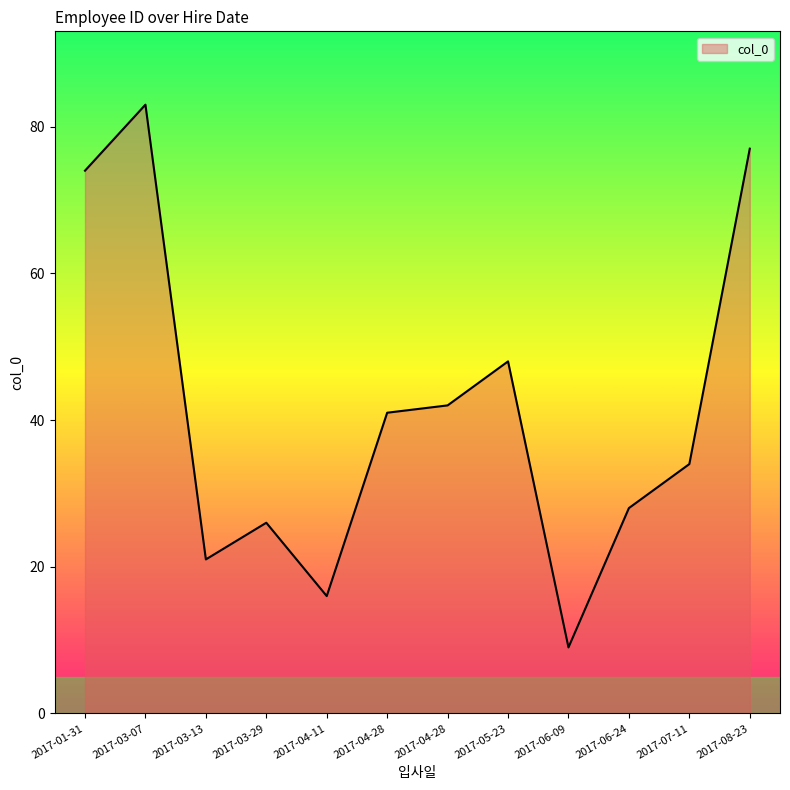

The value at 2017-04-11 is 16. True or false?

True